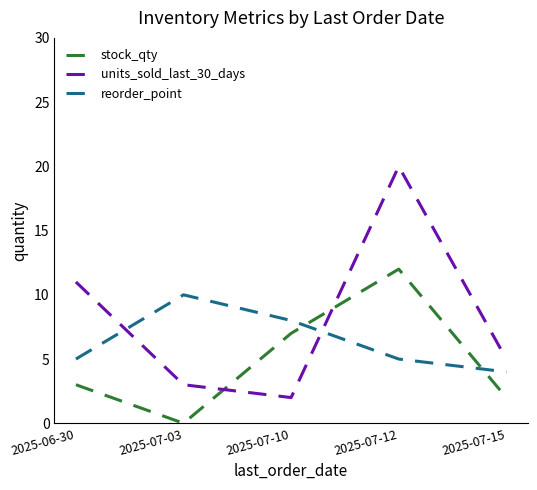

How many times do stock_qty and units_sold_last_30_days cross each other?

2